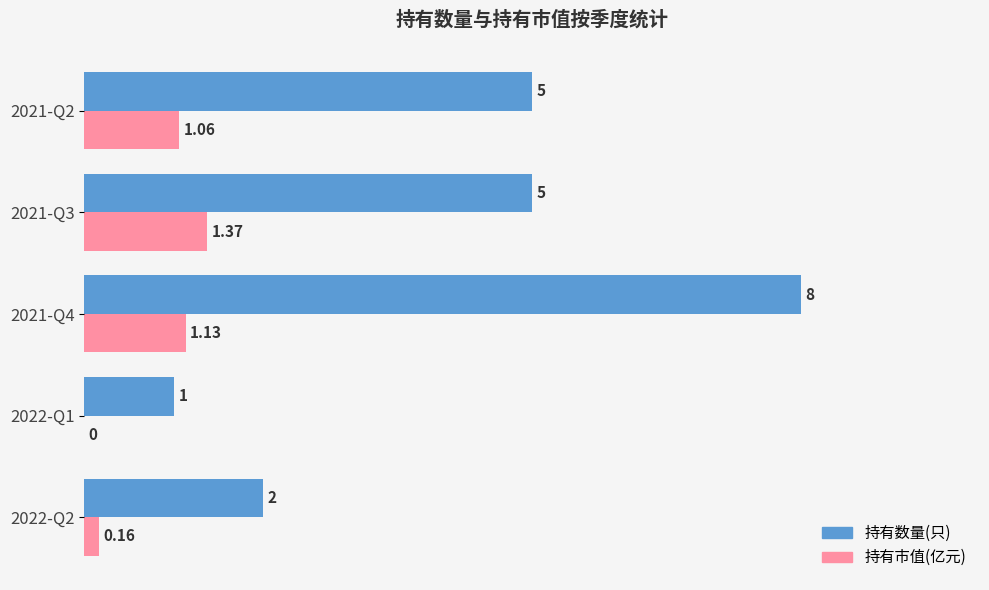

Is the value of 持有数量(只) at 2022-Q1 greater than the value of 持有市值(亿元) at 2022-Q1?

Yes